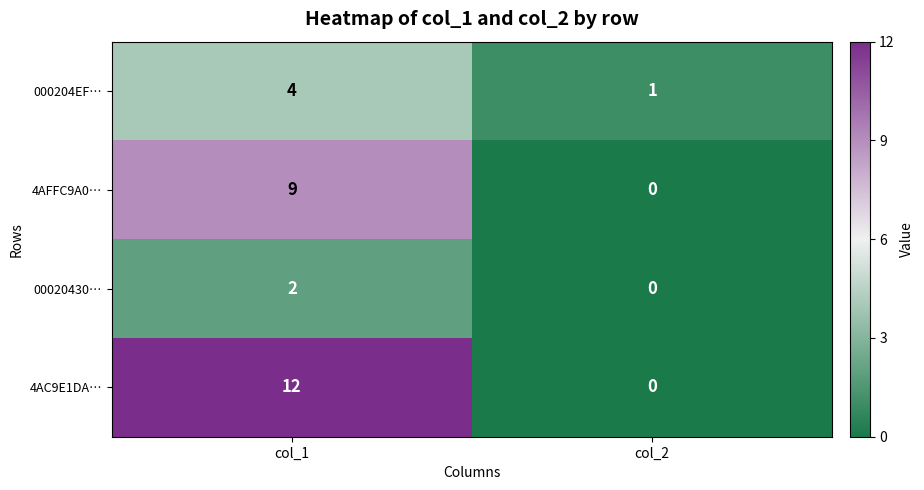

How many data points does each series have?

2